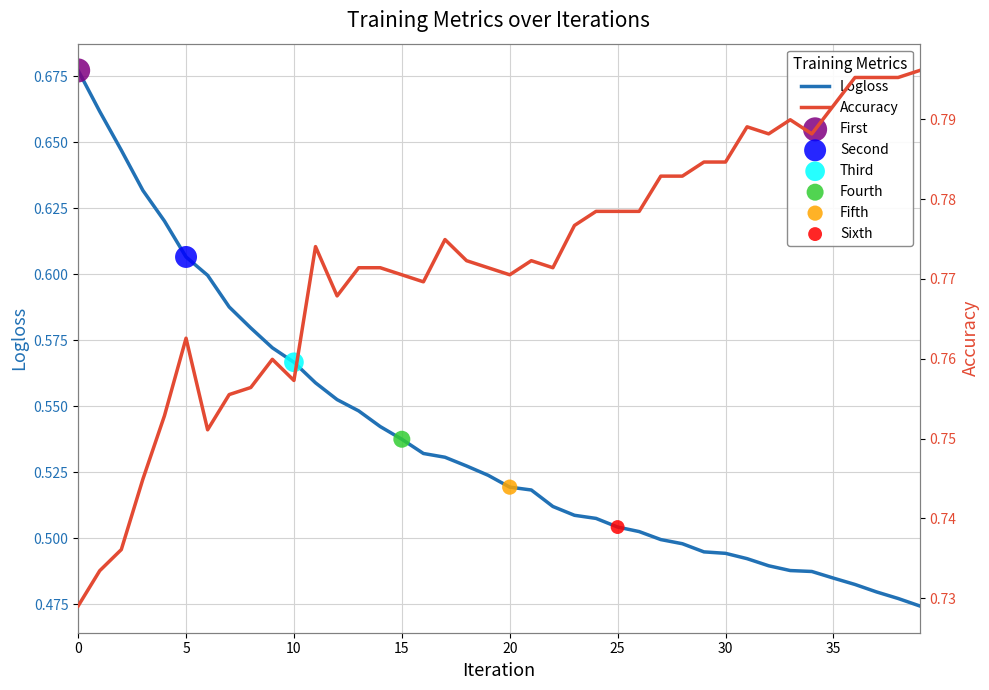

What are all the series names shown in the legend?

Logloss, Accuracy